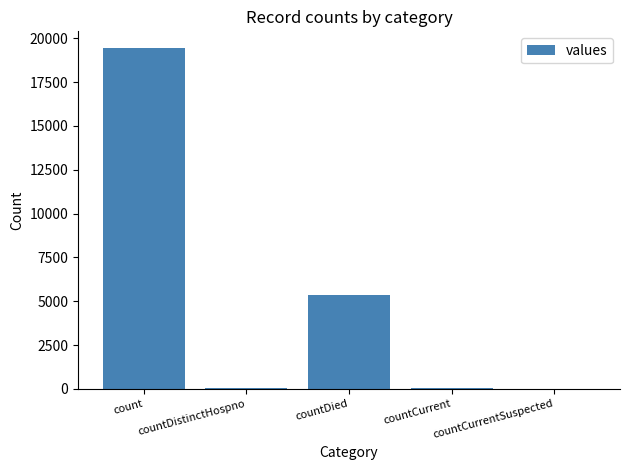

Which label corresponds to the largest value in the chart?

count